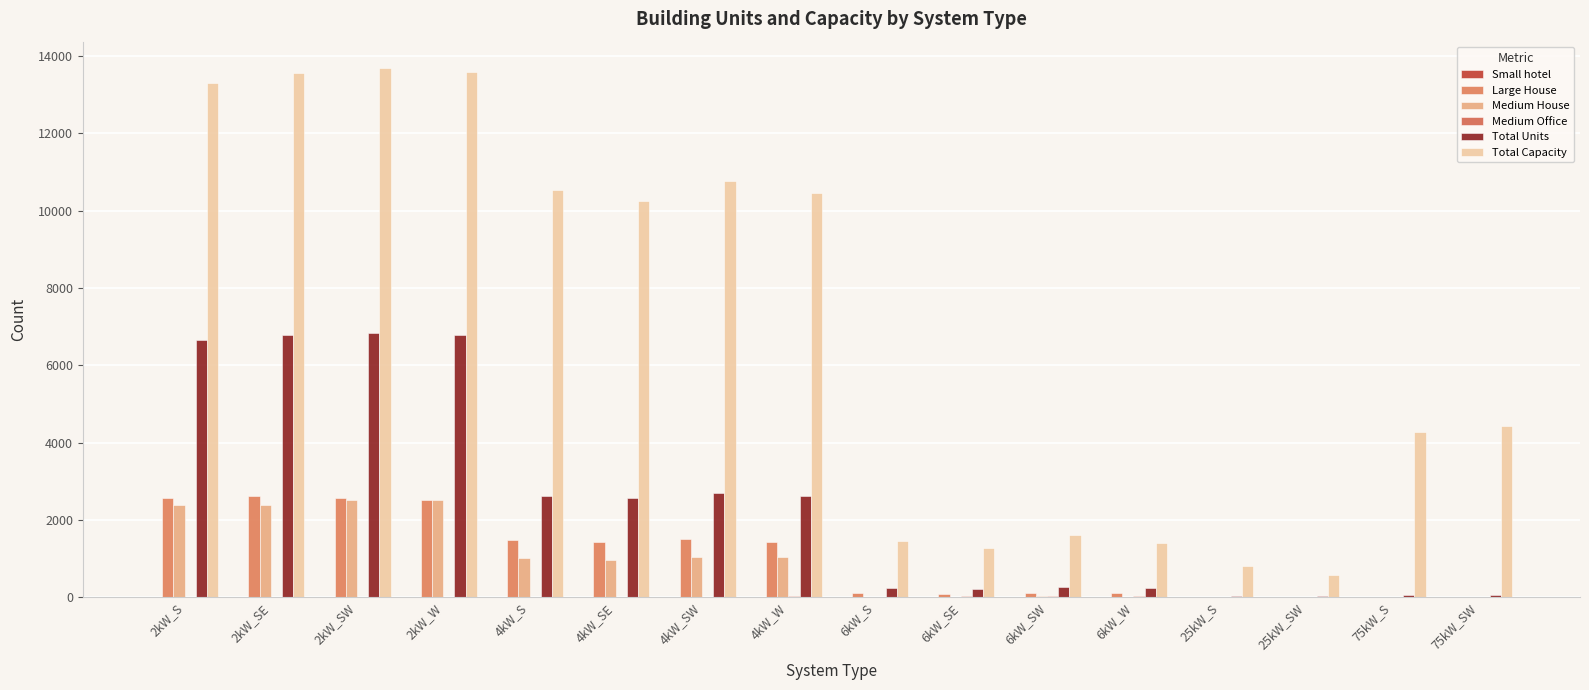

Which category has the highest value in the Medium House series?

2kW_SW